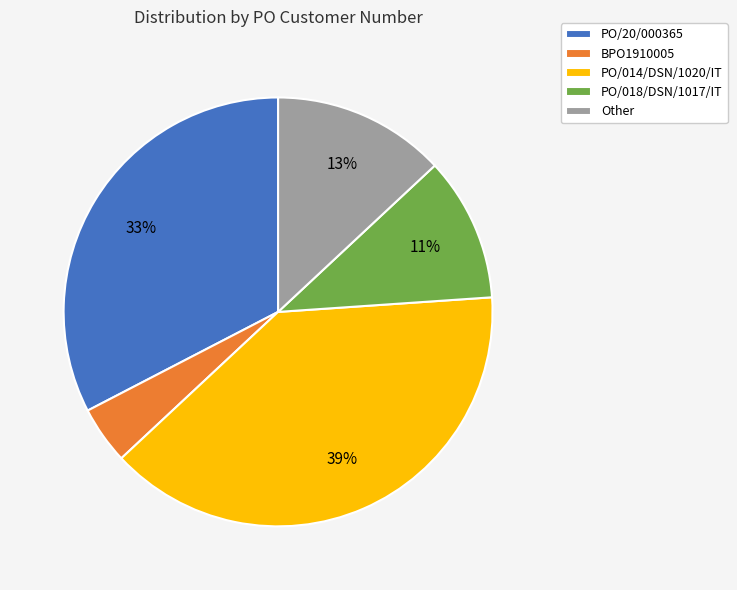

To the nearest percent, what percentage of the pie is Other?

13%